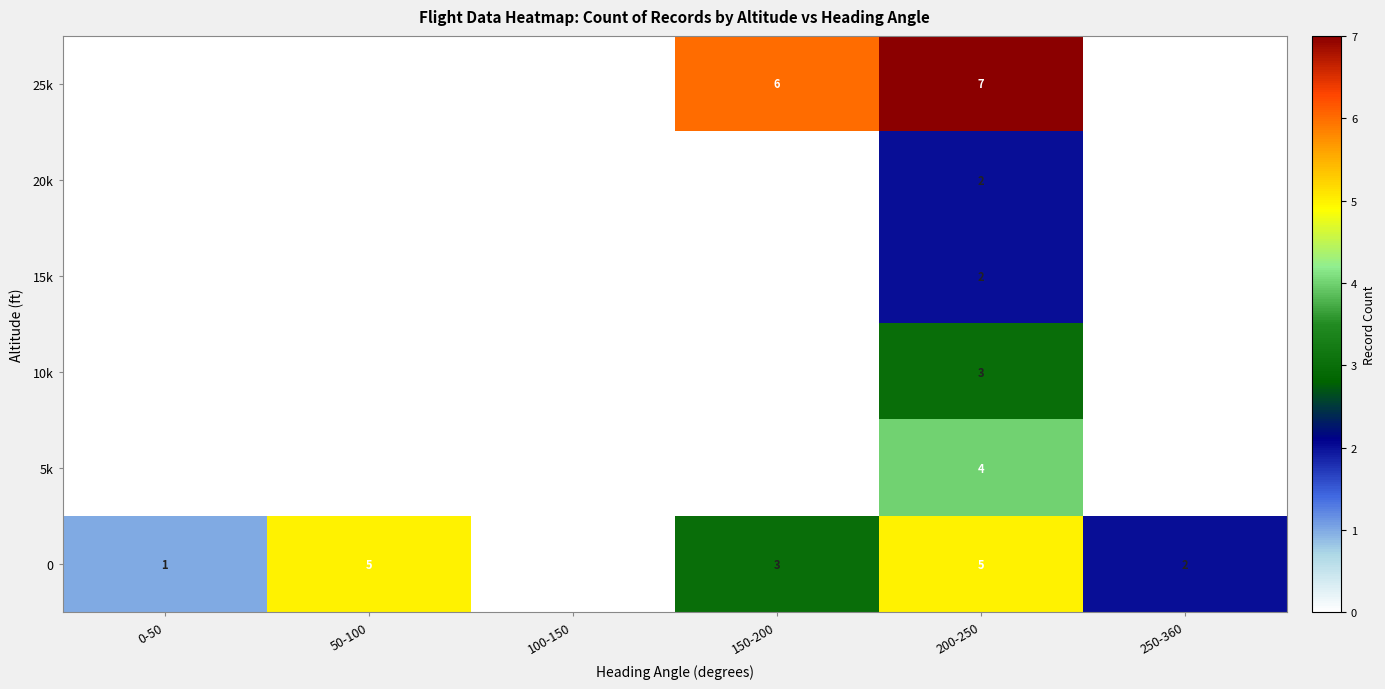

How many distinct data groups are displayed?

6